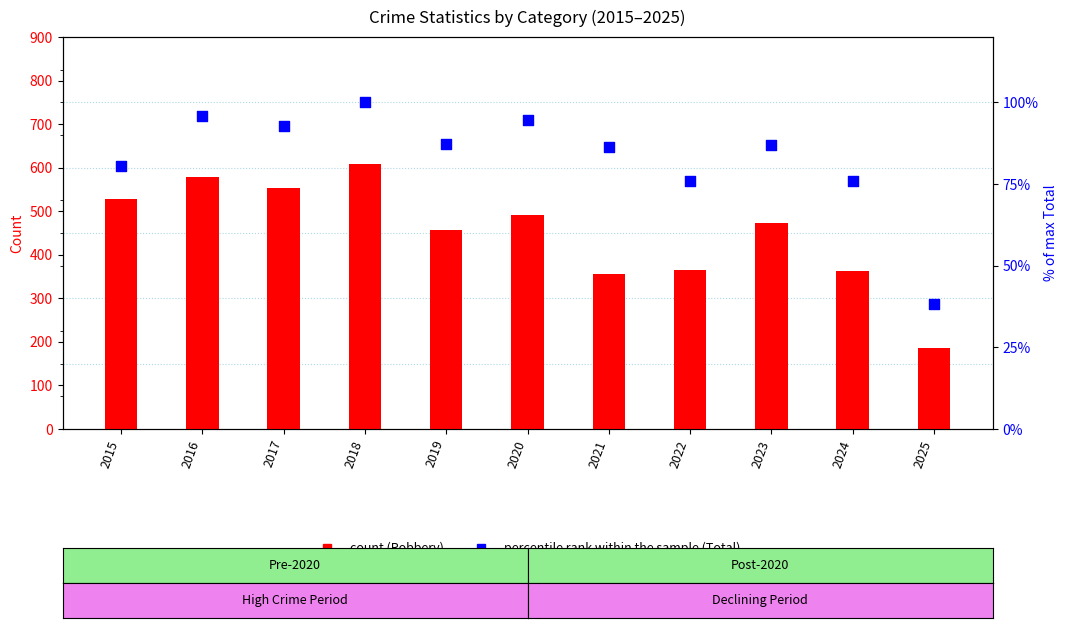

At which category is the sum across all series the highest?

2018